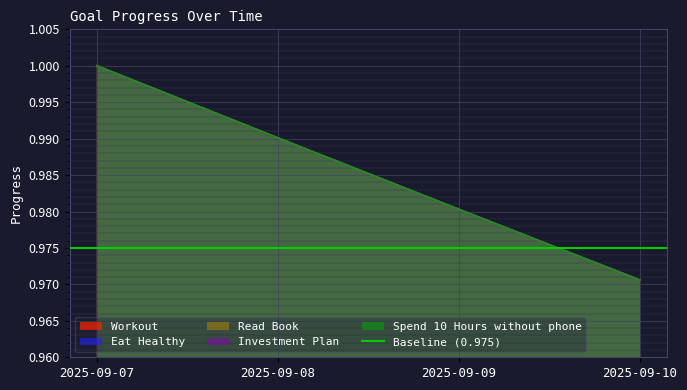

The Read Book series shows 1.6 at 2025-09-07. True or false?

False